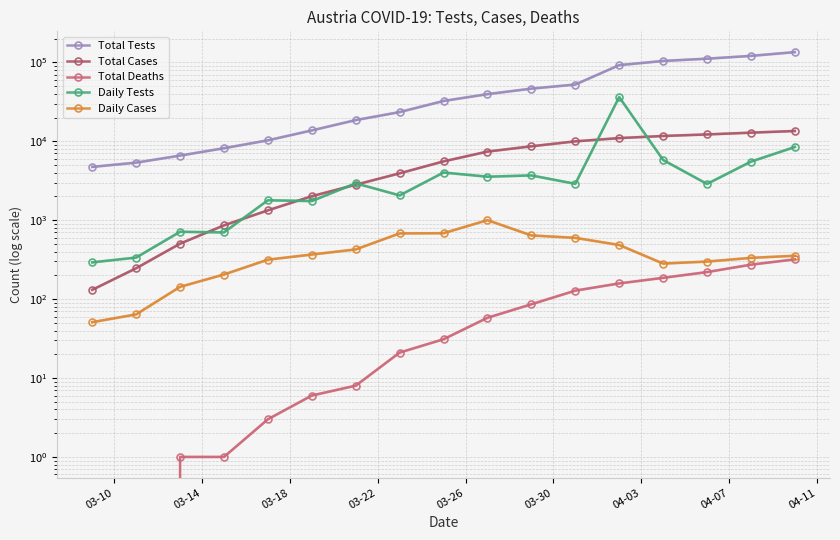

At how many categories does at least one series exceed 28333?

9